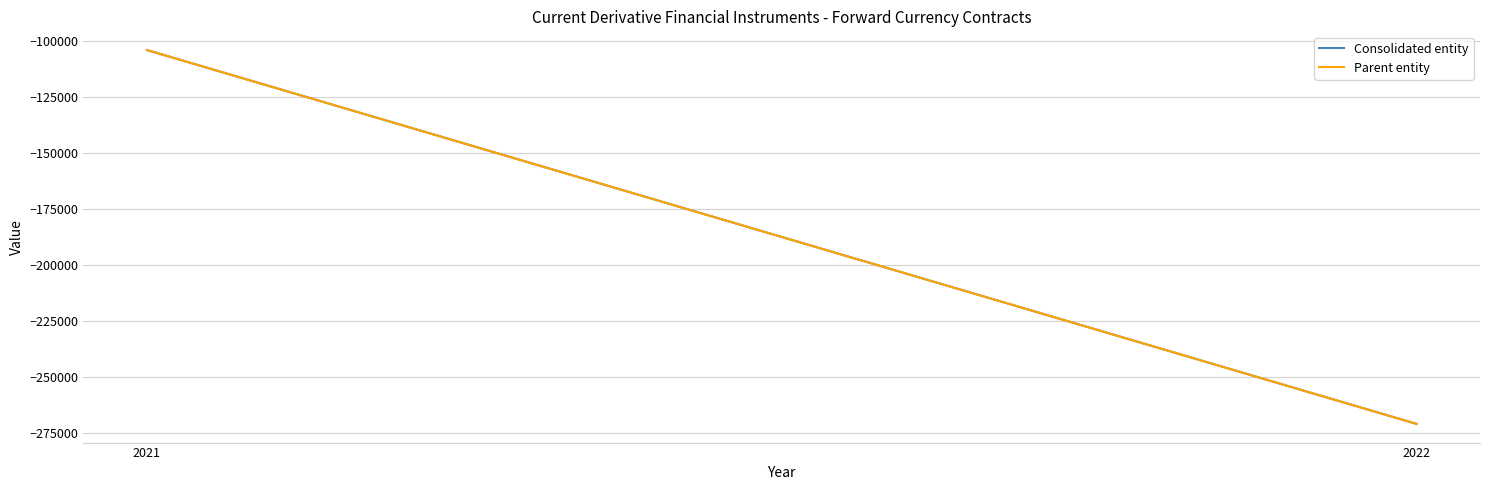

How many lines are shown in the chart?

2